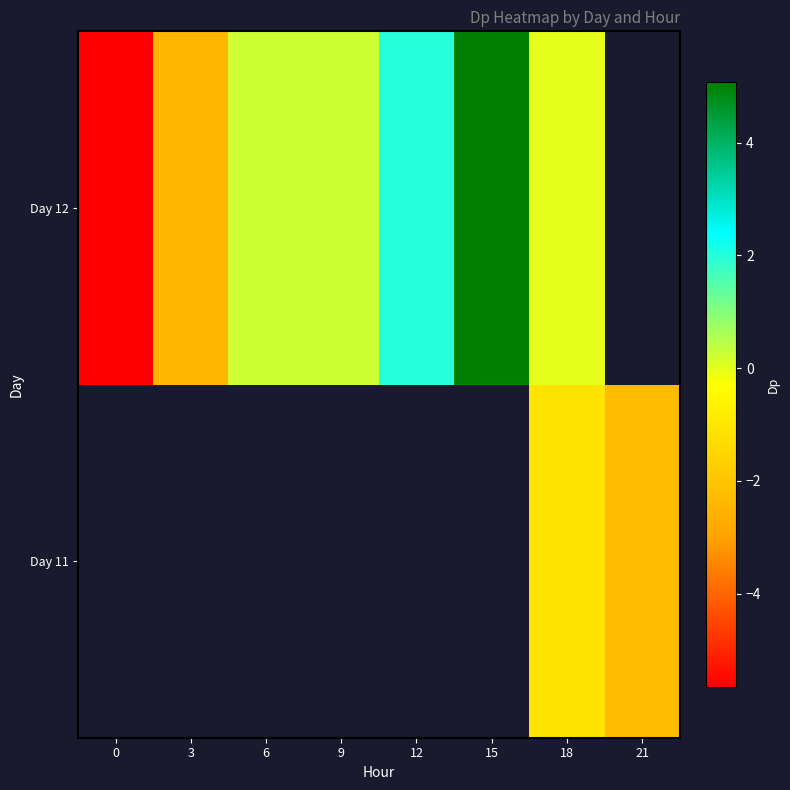

List the series in order of their peak value, lowest first.

Day 11, Day 12